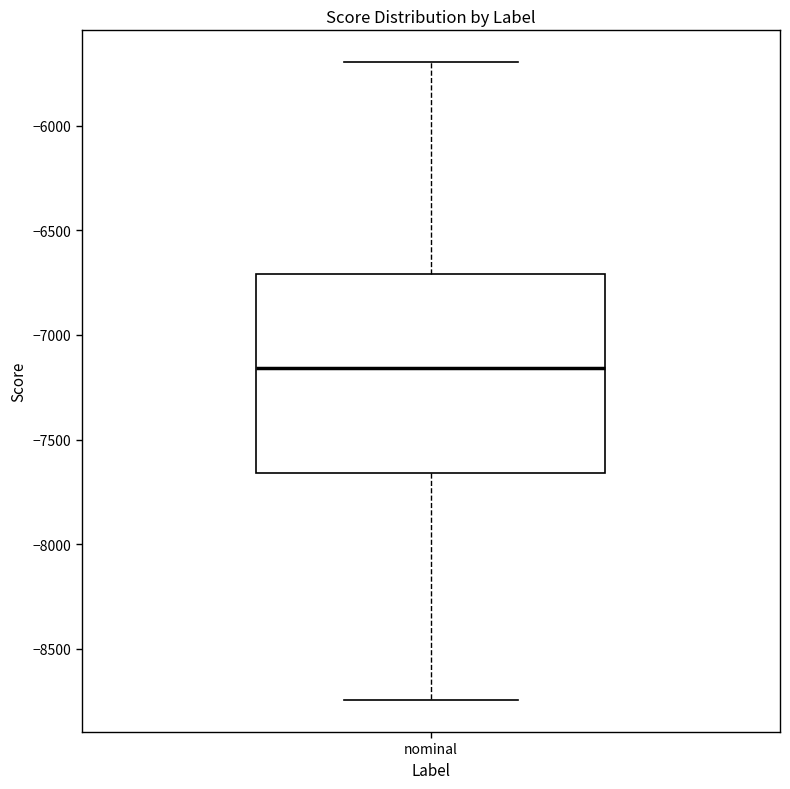

Transcribe this box plot: give where the median line is, the range the box spans, and where the two whiskers end, as read against the y-axis. The values are not printed on the chart, so give them approximately, as read against the axis.

median -7150, box -7650 to -6700, whiskers -8750 to -5700